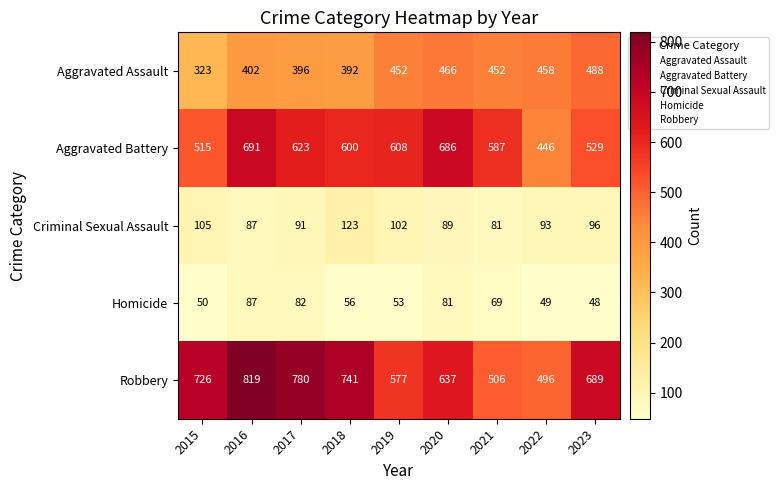

Count the number of data series in this chart.

5